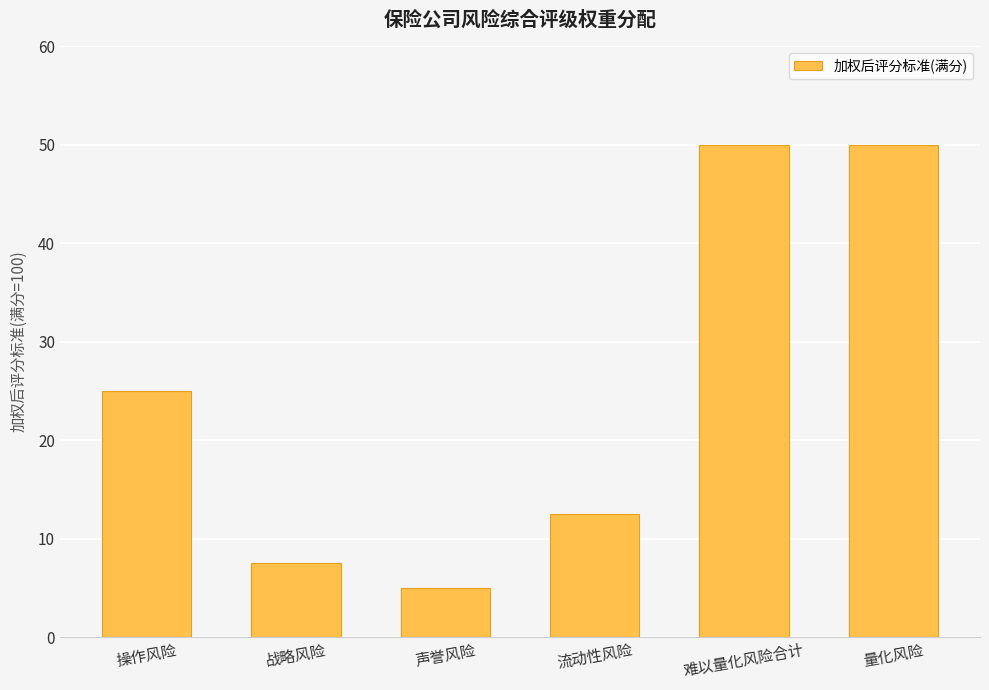

Between 操作风险 and 难以量化风险合计, which is larger?

难以量化风险合计